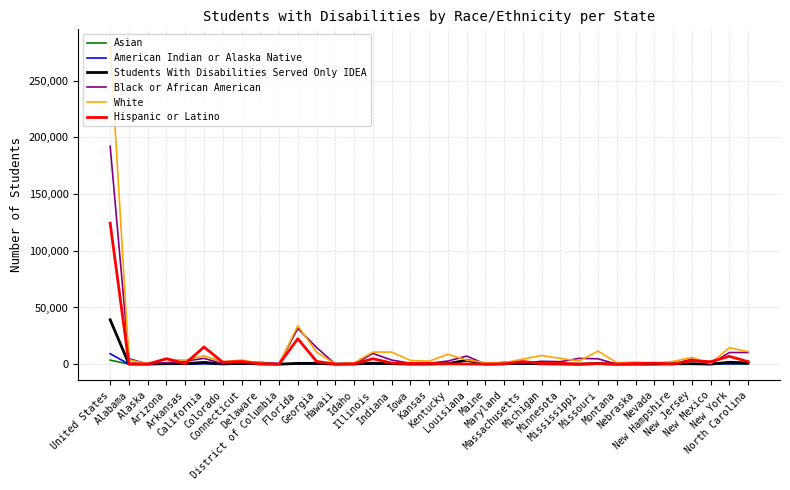

What is the greatest value displayed?

281208